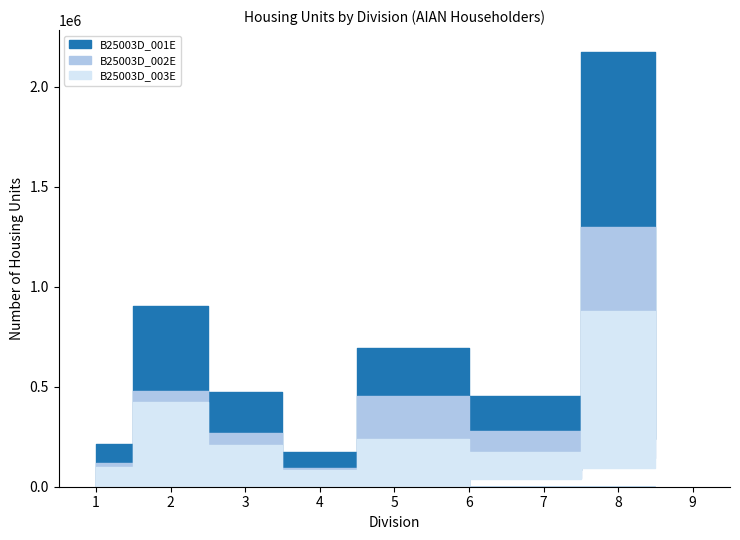

Reading left to right, list all the values displayed in this chart.

B25003D_001E: 215016	902200	475548	175111	692036	452629	237701	2173591	81487
B25003D_002E: 116214	478558	267812	93007	452315	278988	144472	1296169	45159
B25003D_003E: 98802	423642	207736	82104	239721	173641	93229	877422	36328